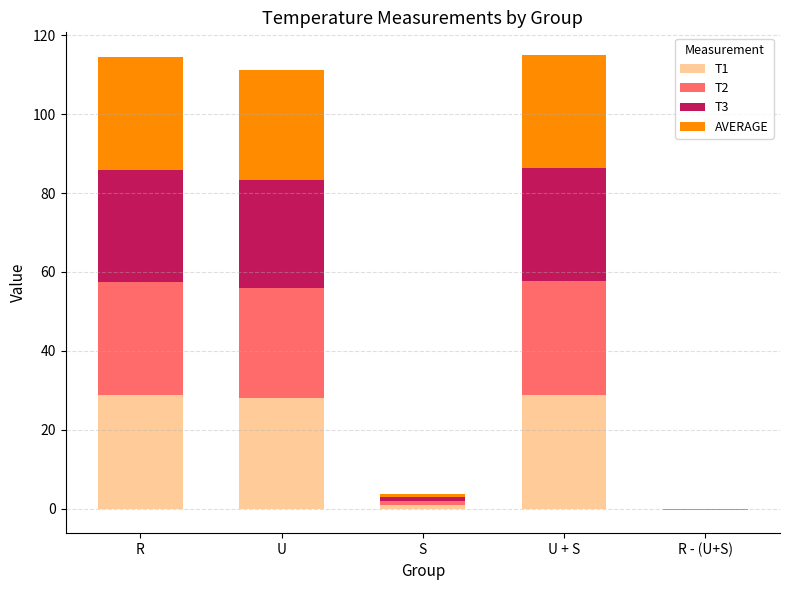

What is the average value of the T2 series?

17.2